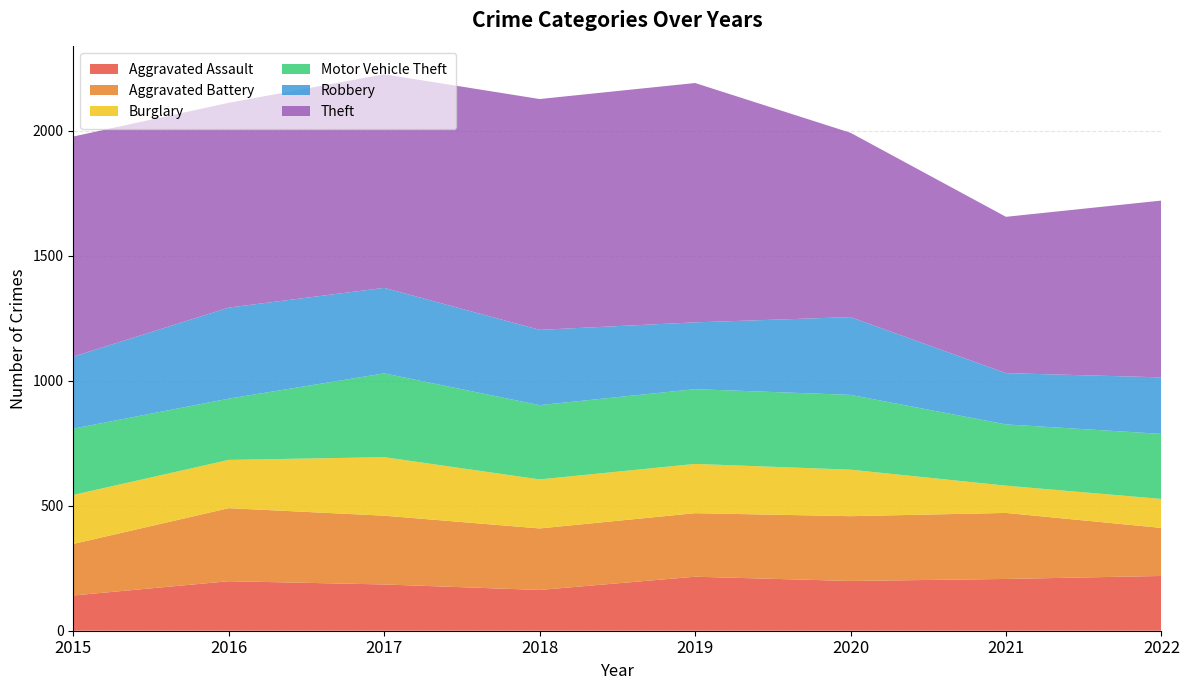

Reading left to right, what are all the values shown in this chart?

Aggravated Assault: 2015=141	2016=198	2017=185	2018=163	2019=216	2020=199	2021=207	2022=219
Aggravated Battery: 2015=206	2016=292	2017=275	2018=246	2019=254	2020=259	2021=264	2022=192
Burglary: 2015=196	2016=193	2017=234	2018=196	2019=197	2020=186	2021=109	2022=116
Motor Vehicle Theft: 2015=265	2016=245	2017=335	2018=297	2019=299	2020=299	2021=245	2022=260
Robbery: 2015=288	2016=364	2017=342	2018=301	2019=267	2020=311	2021=205	2022=226
Theft: 2015=880	2016=819	2017=854	2018=923	2019=957	2020=737	2021=625	2022=707